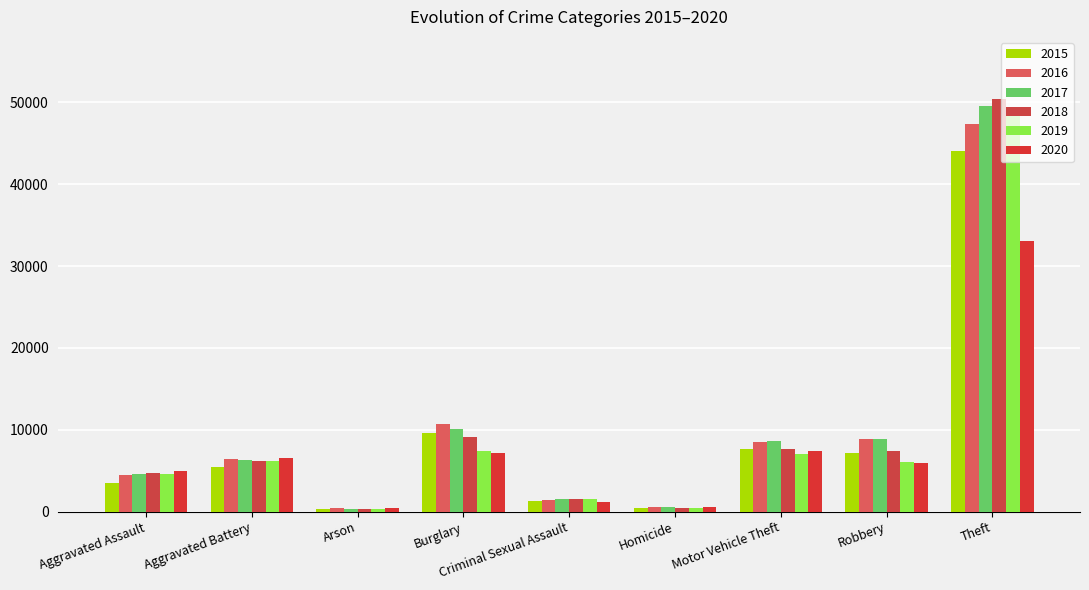

Which series has the widest spread of values?

2018